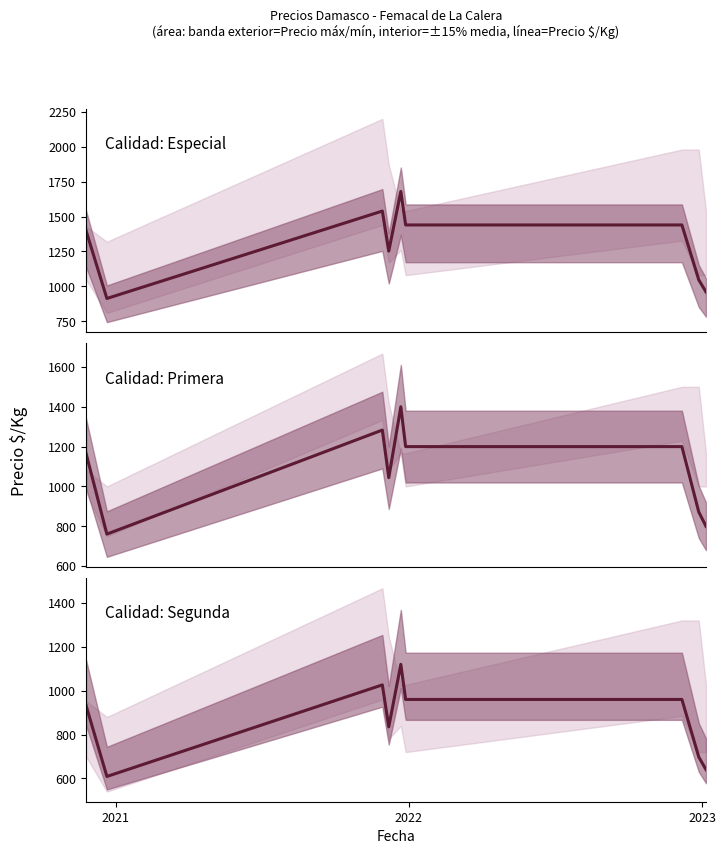

Which series has the largest total across all categories?

Calidad: Especial